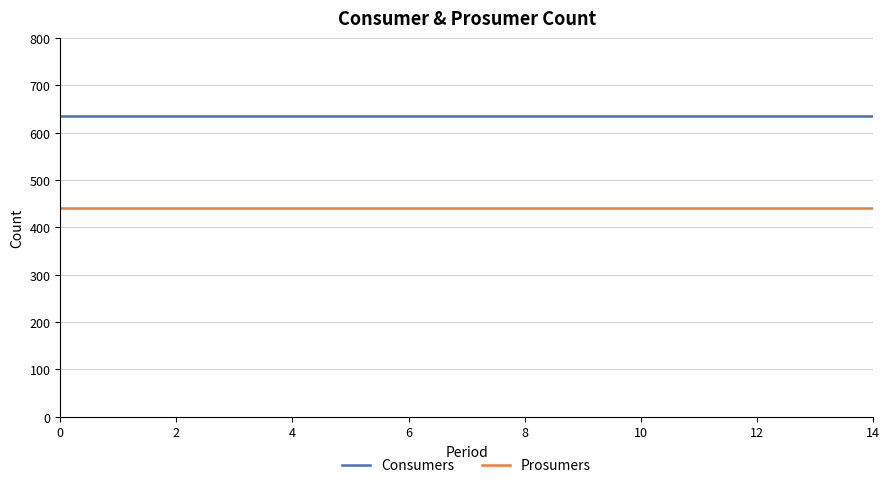

What is the maximum value shown in the chart?

635